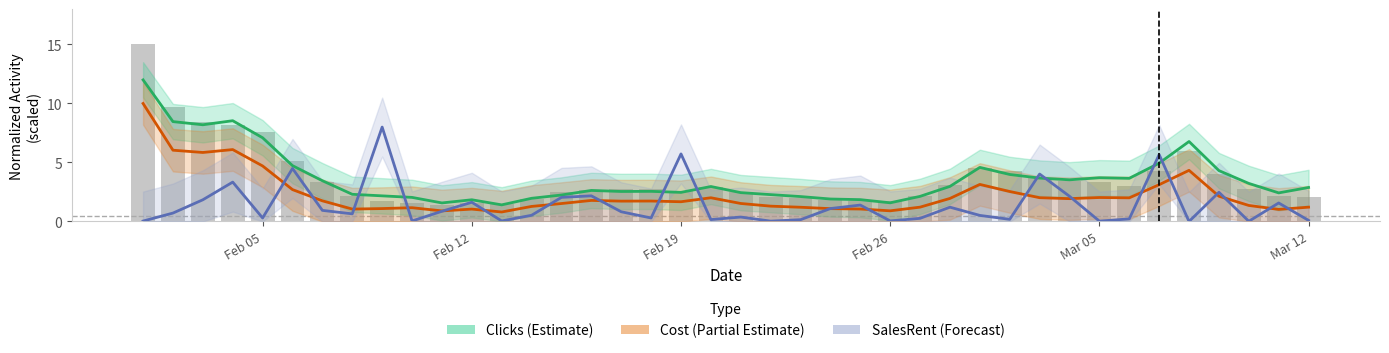

What are all the series names shown in the legend?

Clicks (Estimate), Cost (Partial Estimate), SalesRent (Forecast)